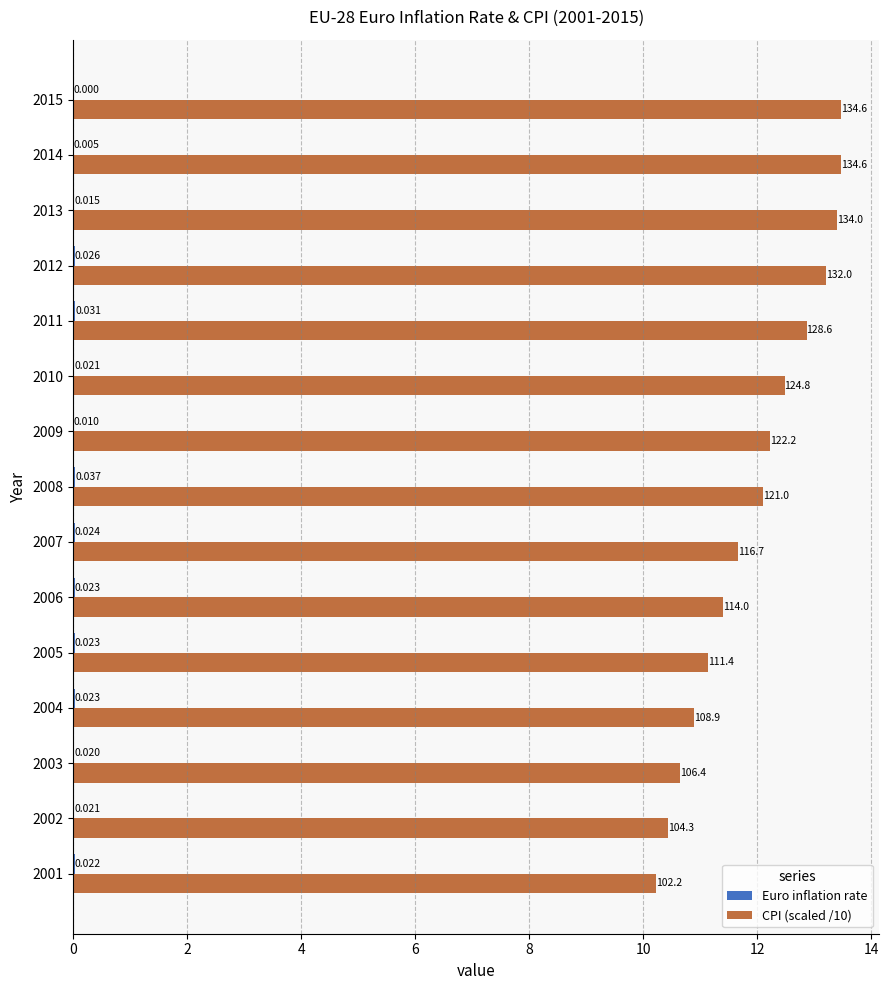

At how many categories does at least one series exceed 2?

15